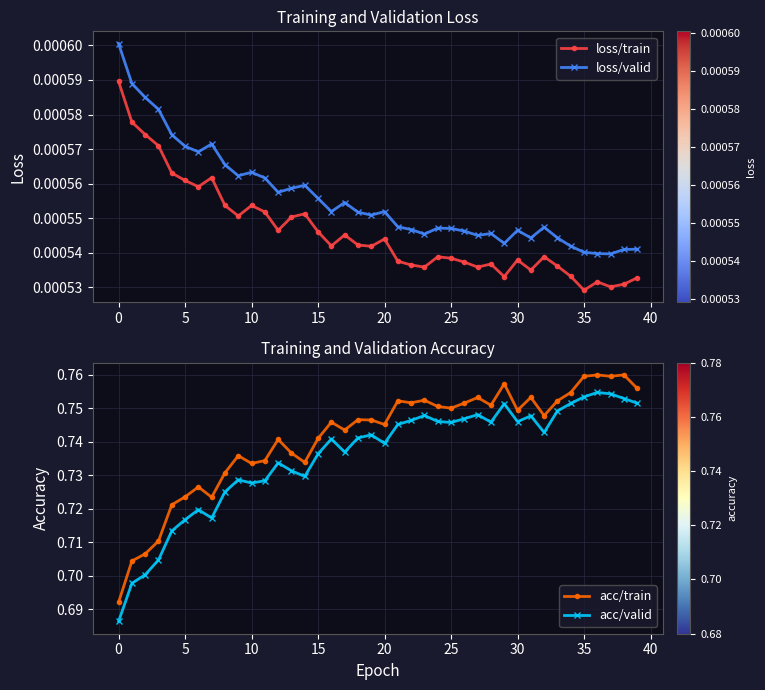

Which series has the widest spread of values?

acc/valid